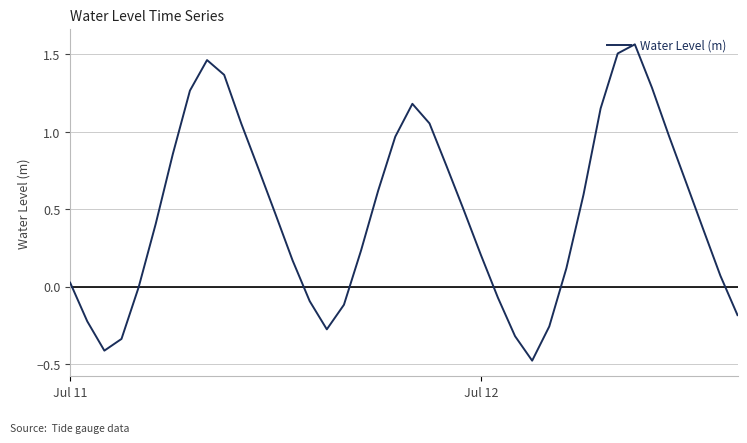

What is the minimum value shown in the chart?

-0.5